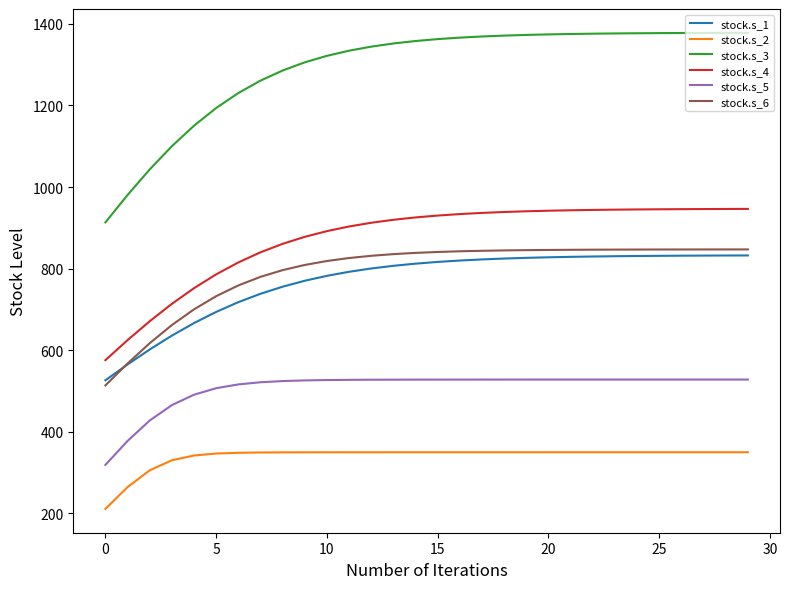

Which series has the largest range (max minus min)?

stock.s_3